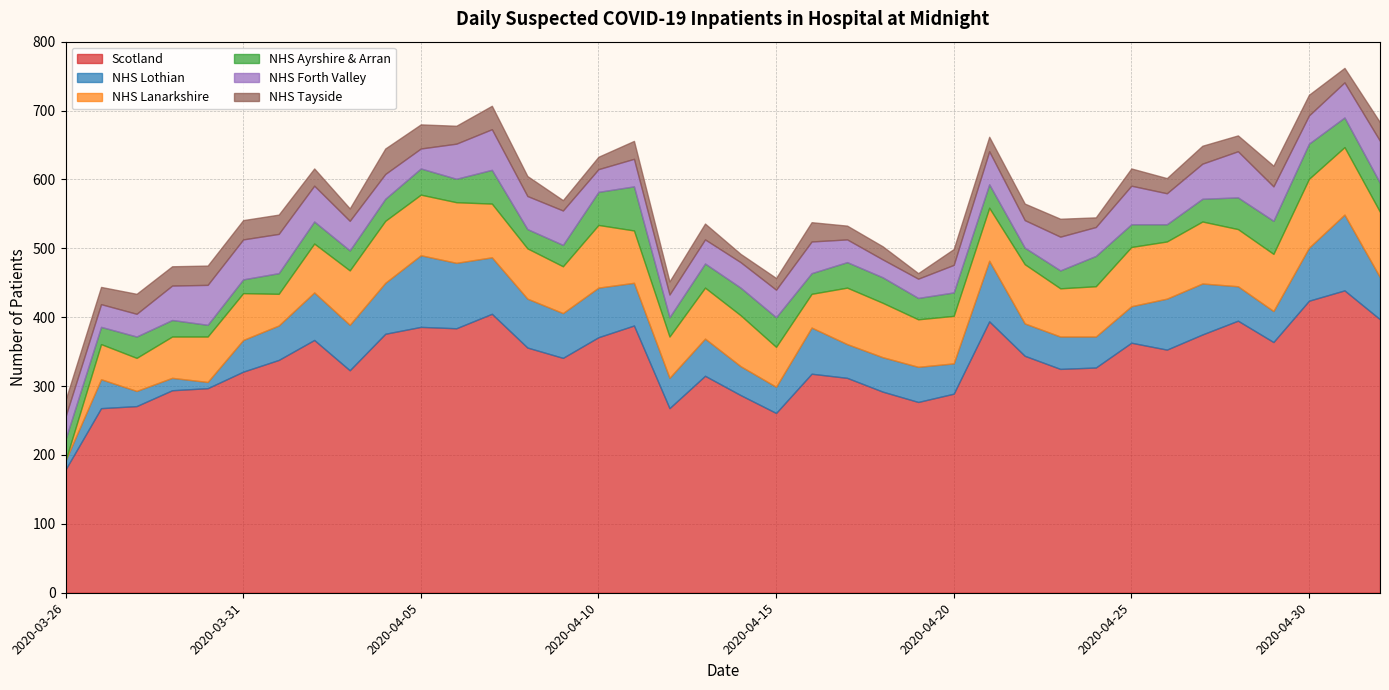

What is the difference between the maximum and minimum values in the NHS Ayrshire & Arran series?

47